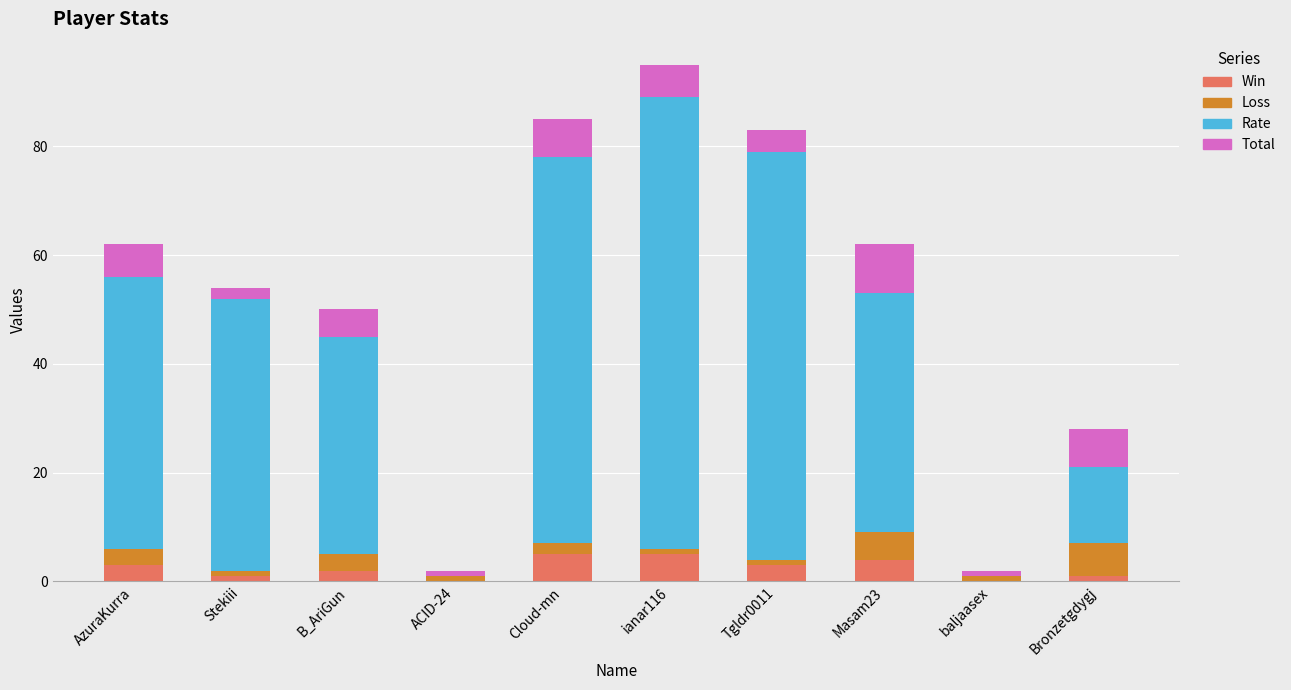

What is the highest value of the Win series?

5